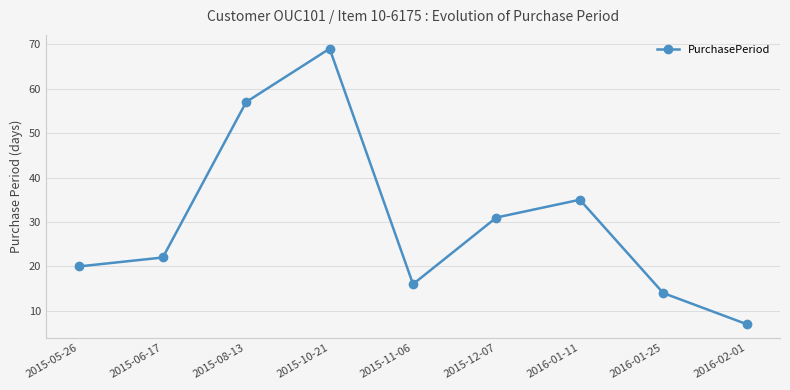

What is the difference between the maximum and minimum values?

62